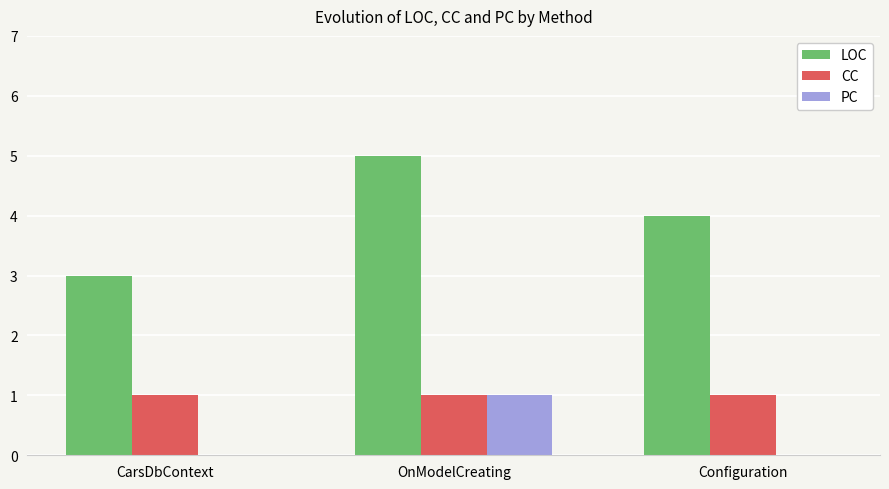

Which category has the highest value across all series?

OnModelCreating